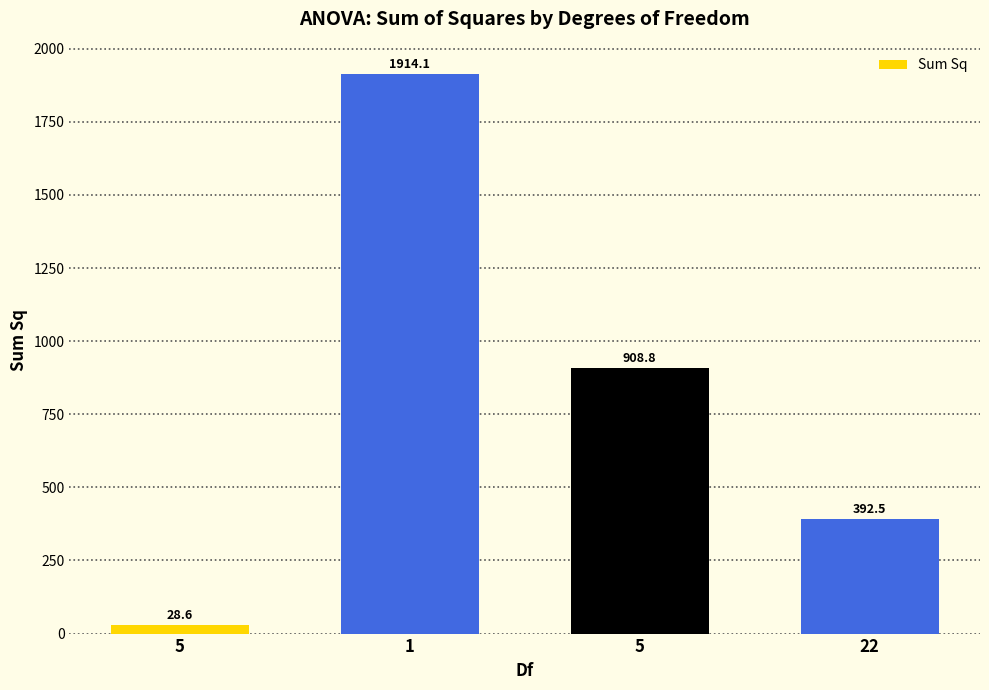

List the labels in order of value, smallest first.

5, 22, 5, 1